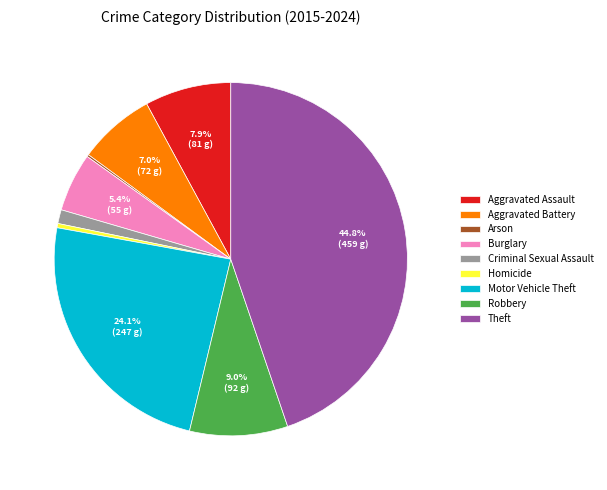

What percentage is the Burglary slice, to the nearest percent?

5%